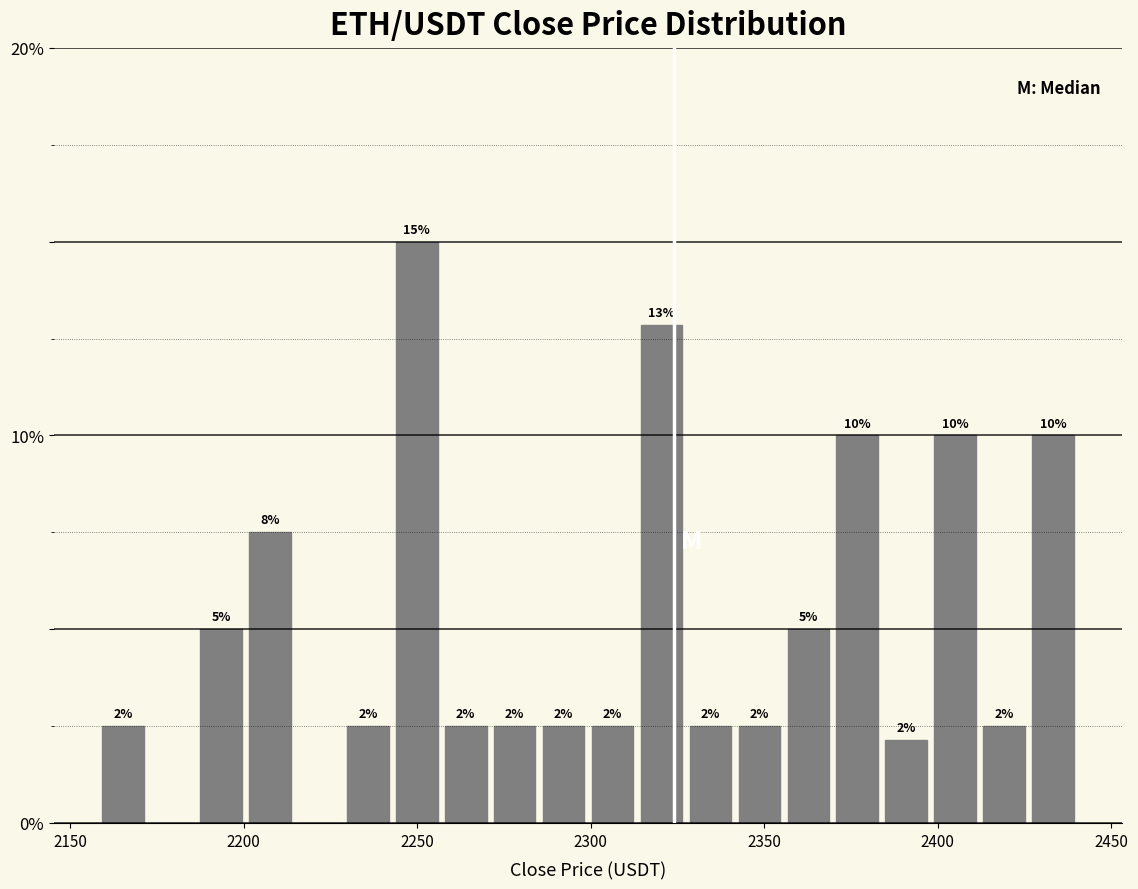

Read against the x-axis, roughly where is the centre of the tallest bar?

2250